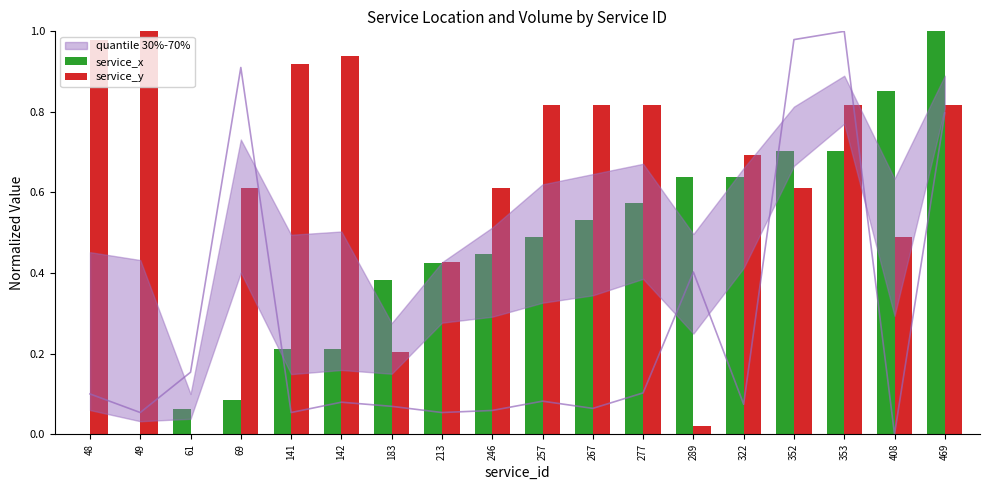

Between 49 and 257, which series saw the biggest shift?

service_x